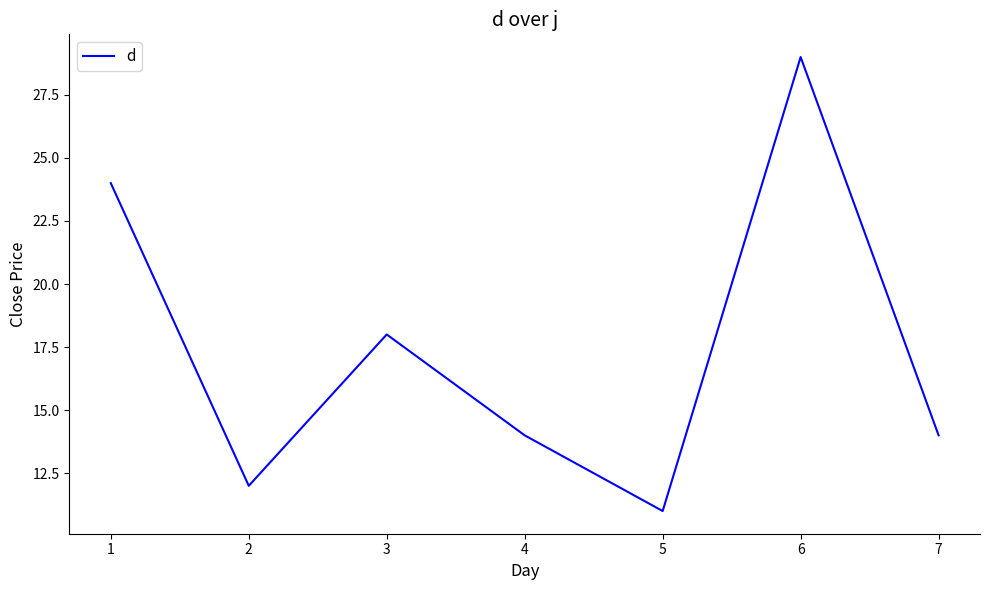

True or false: there are more than 1 points higher than both neighbors.

True